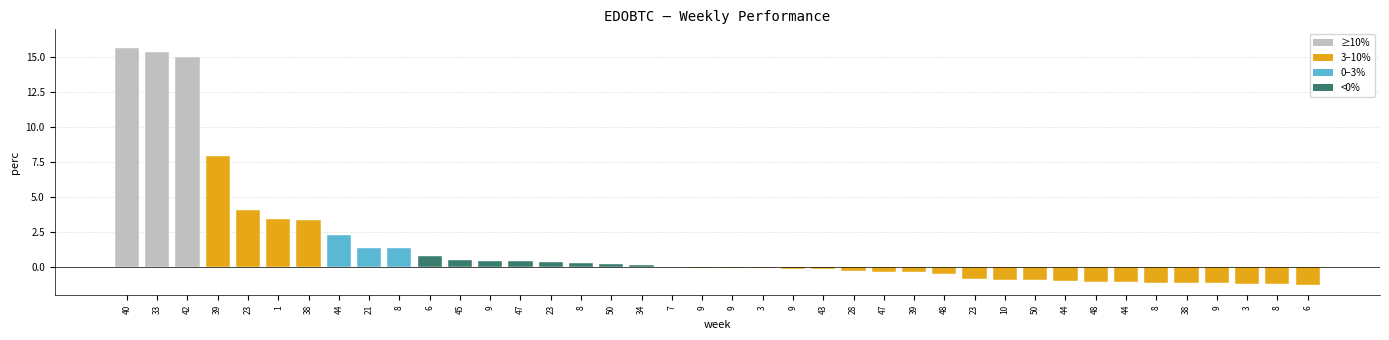

The chart shows a value of 0.2 at 23. True or false?

False